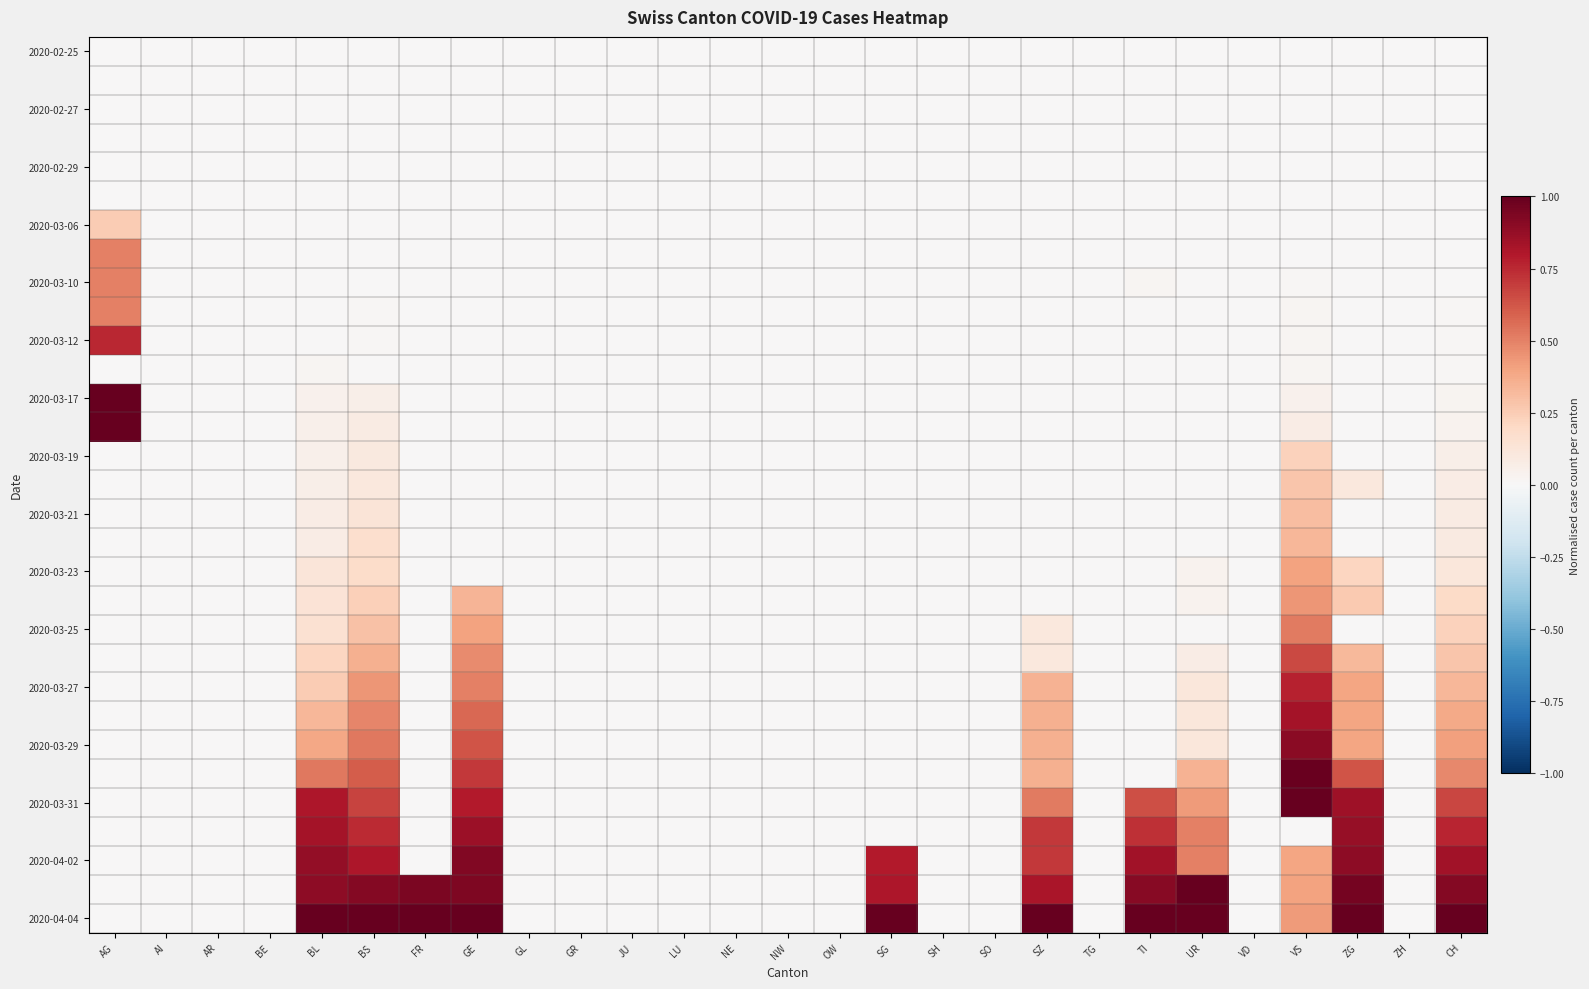

What is the total value across all series at BL?

6.9